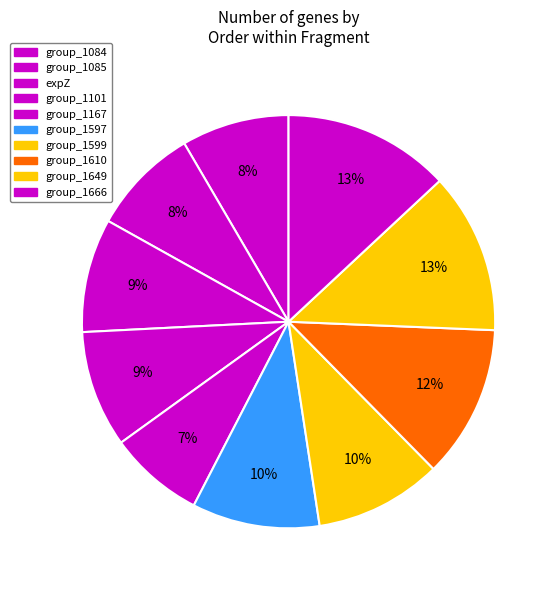

Is there any slice that represents more than half of the pie?

No